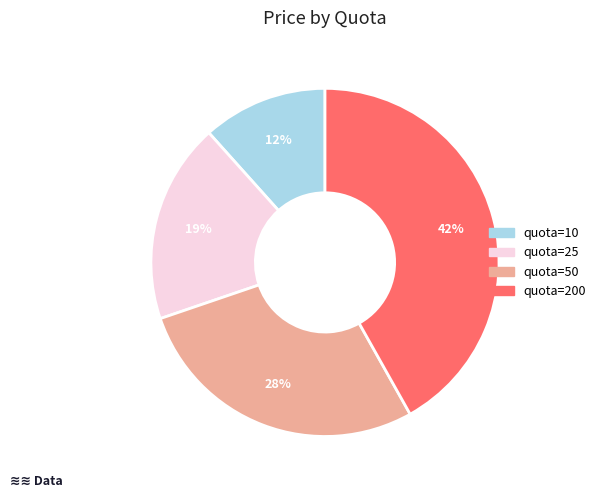

How many slices are in this pie chart?

4